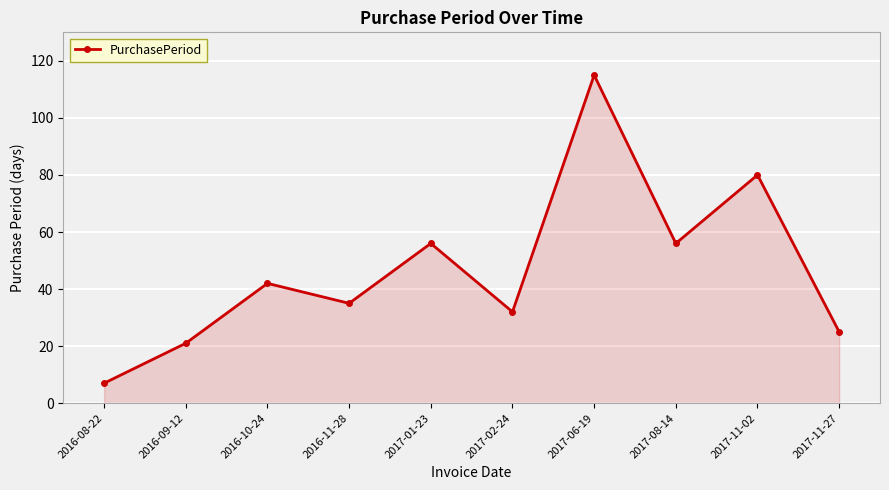

Which has a higher value, 2017-11-27 or 2016-10-24?

2016-10-24